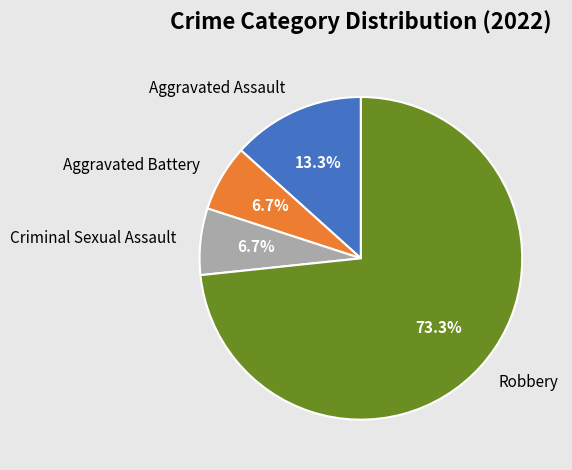

To the nearest percent, what percentage of the pie is Criminal Sexual Assault?

7%